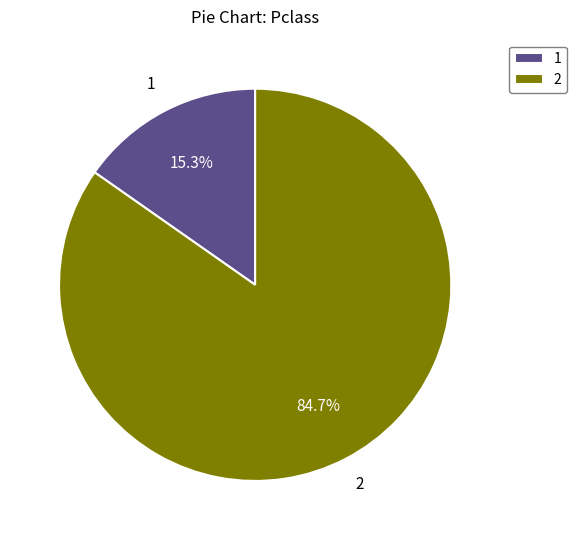

Do 1 and 2 together represent more than half of the pie?

Yes